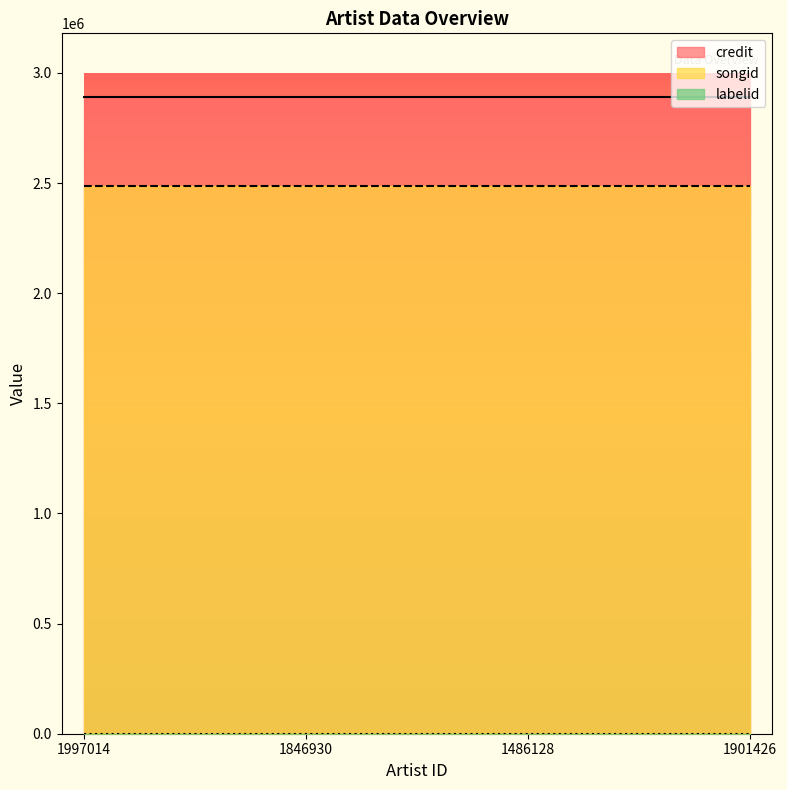

Does the chart have visible grid lines?

No